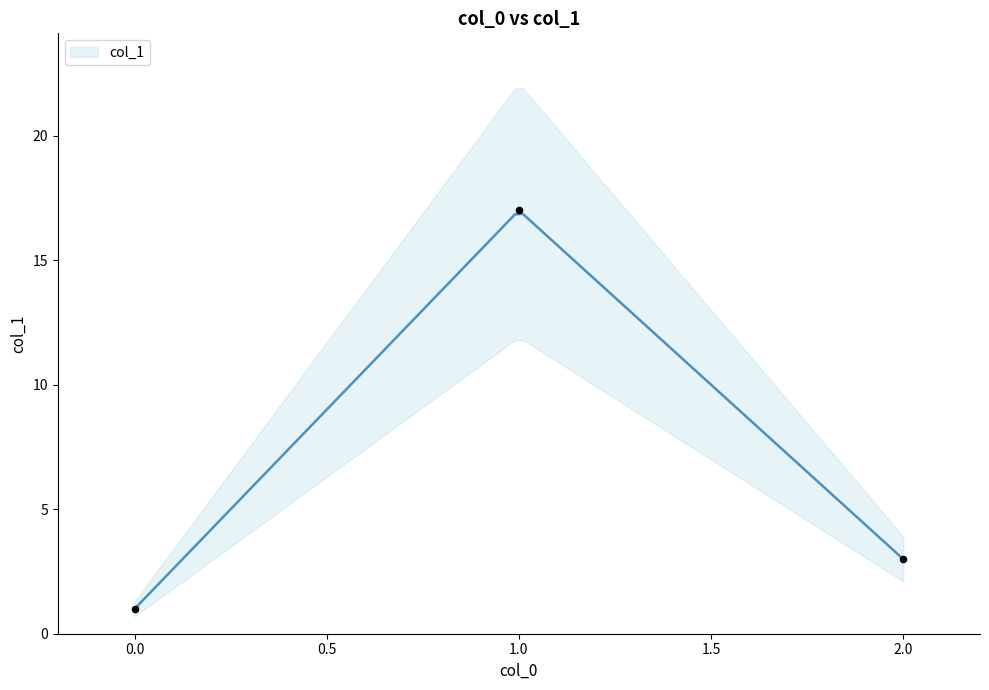

What is the change in value from 0 to 1?

+16